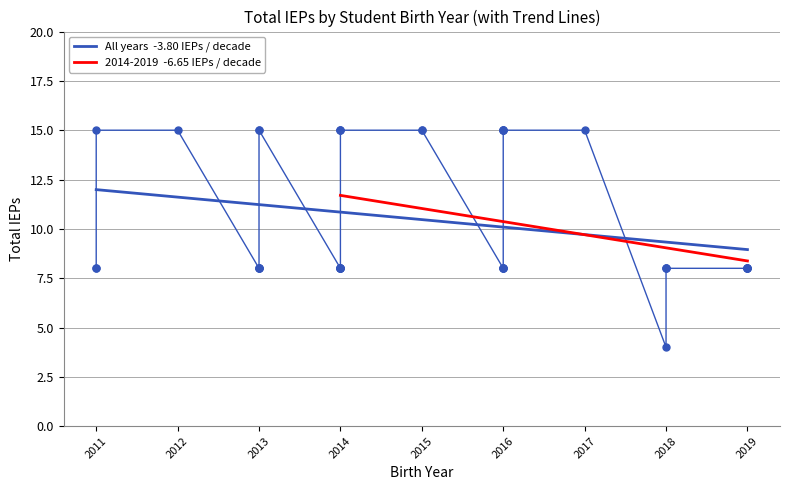

Count the number of data series in this chart.

2